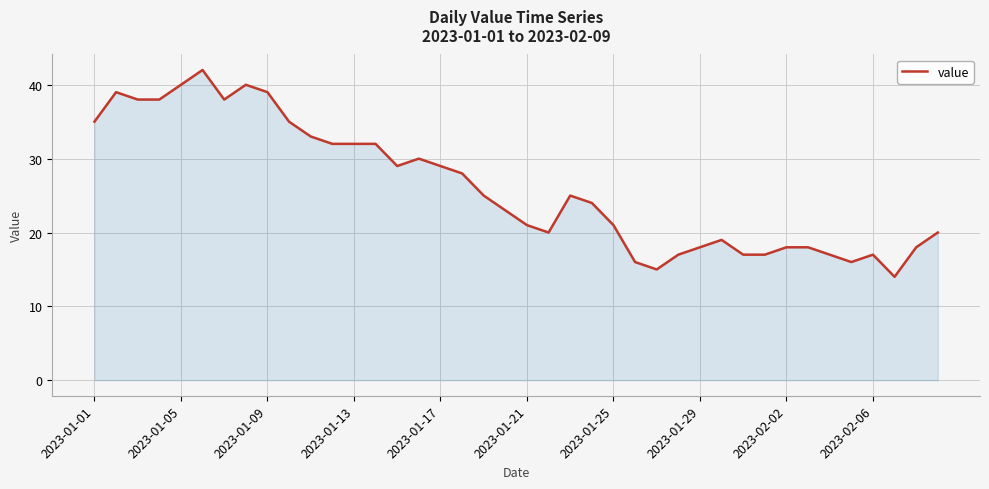

What is the smallest value displayed?

14